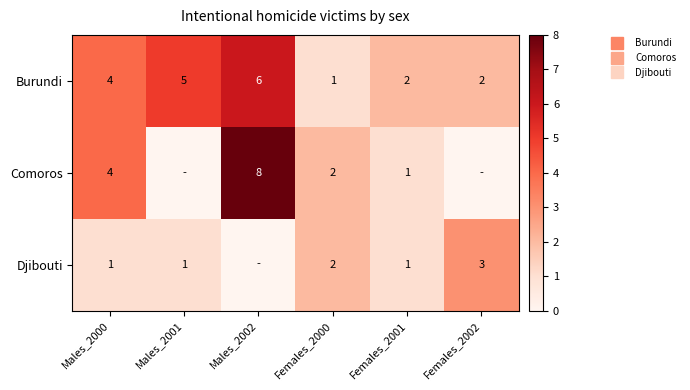

The Comoros series shows 5 at Females_2002. True or false?

False